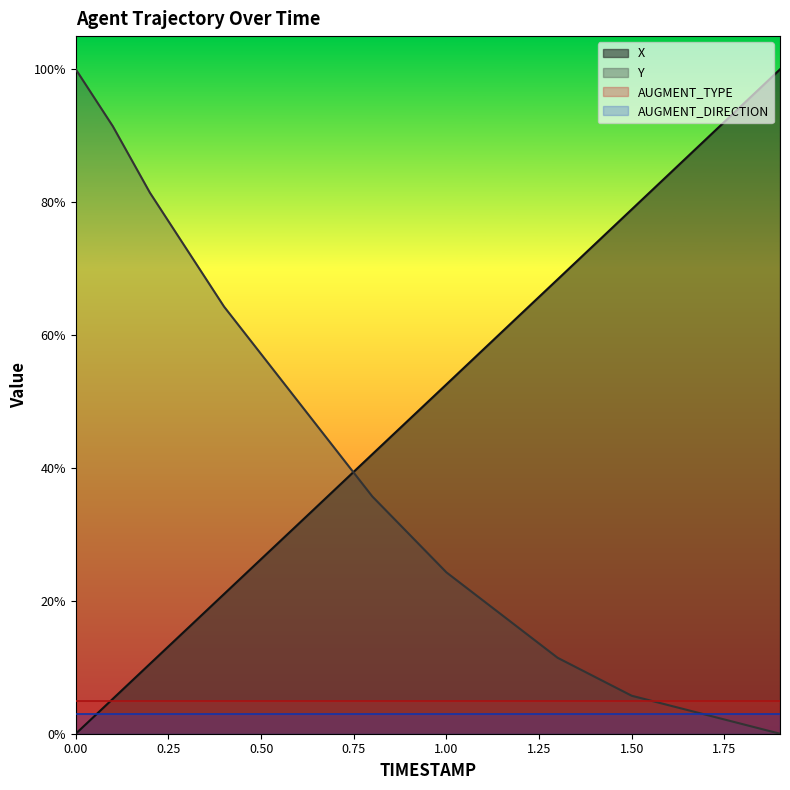

Between 0.6 and 0.4, which is larger?

0.6